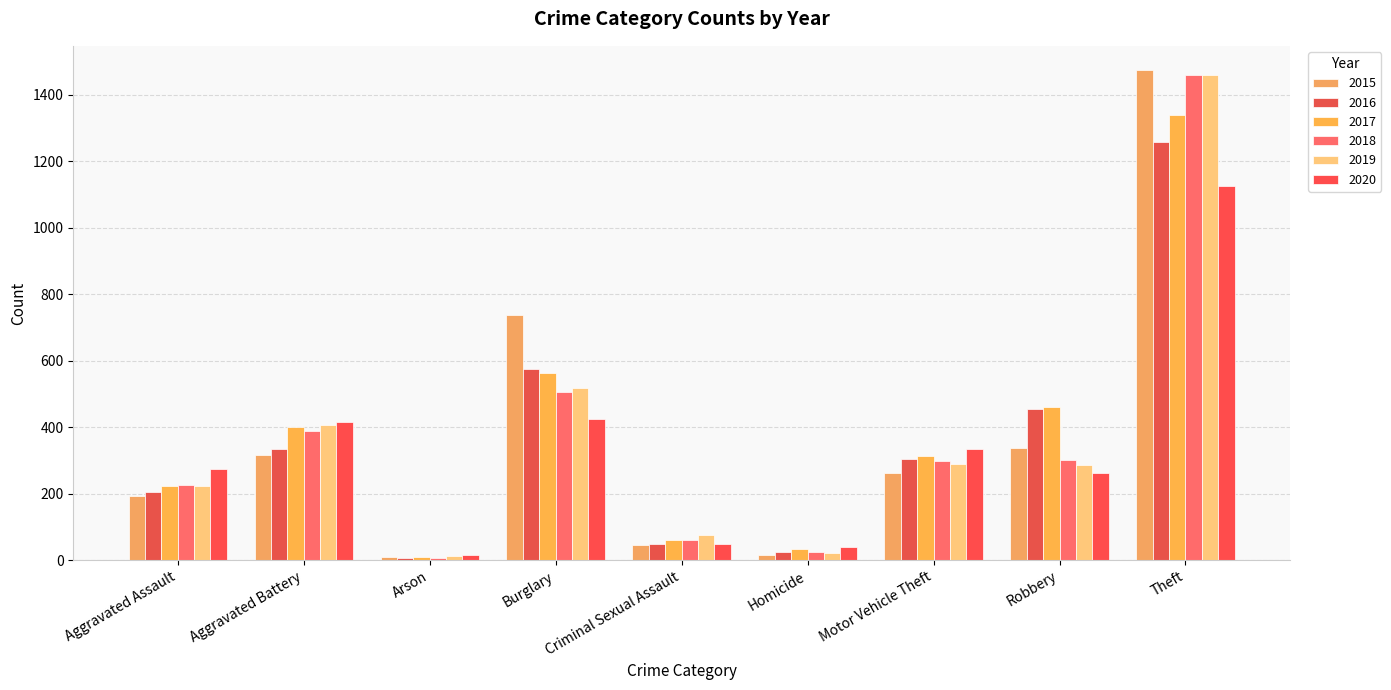

What is the label of the 5th bar from the right?

Criminal Sexual Assault